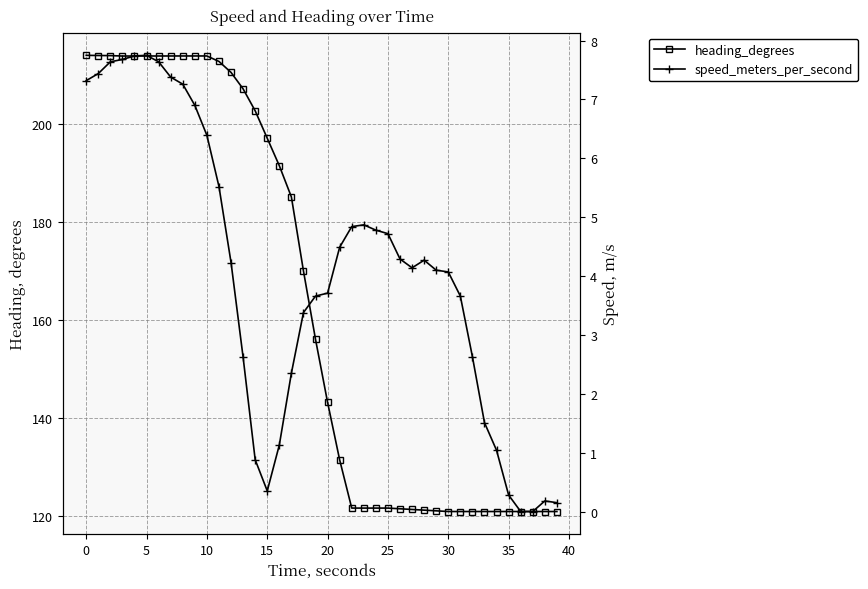

Which series has the largest range (max minus min)?

heading_degrees